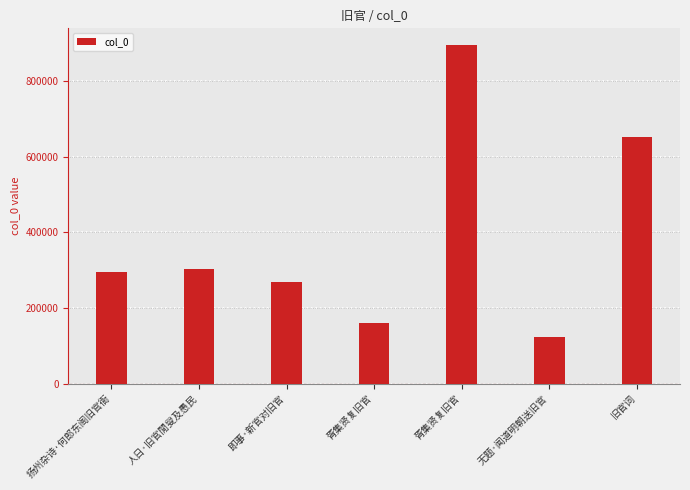

Is it true that the value at 无题·闻道明朝送旧官 is 185340?

False